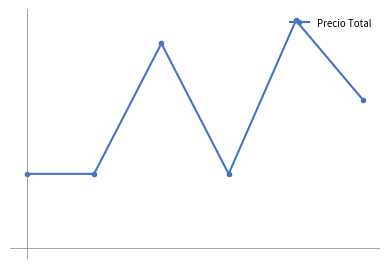

What is the difference between the second highest and second lowest values?

1415